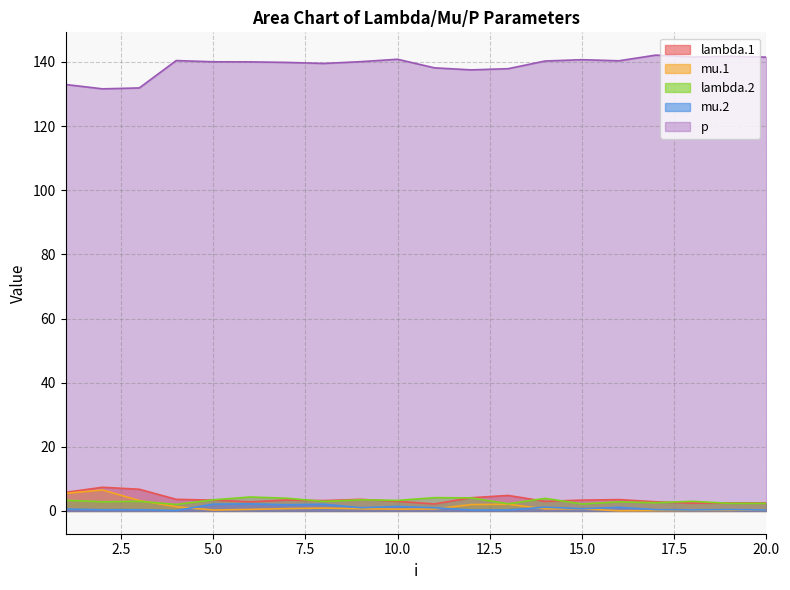

What is the difference between the second highest and second lowest values in the lambda.1 series?

4.3